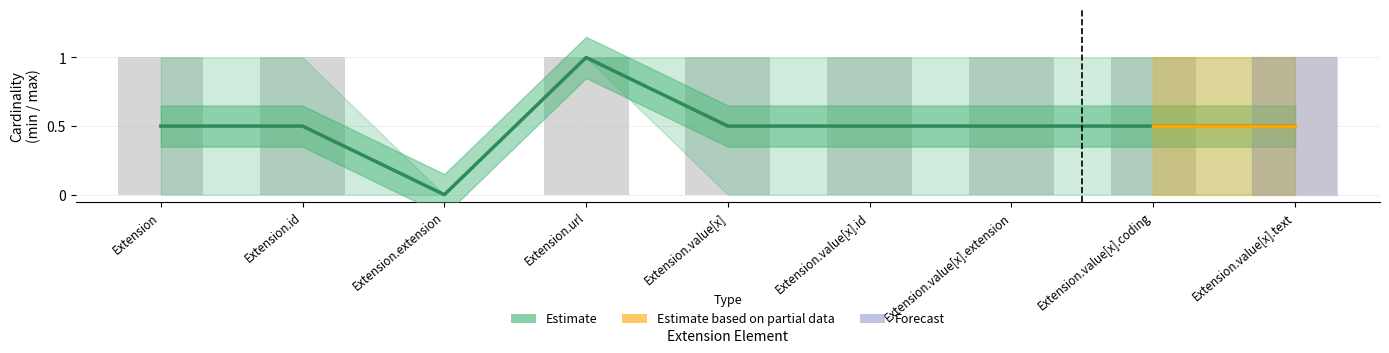

True or false: the data shows -1 at Extension.extension.

False